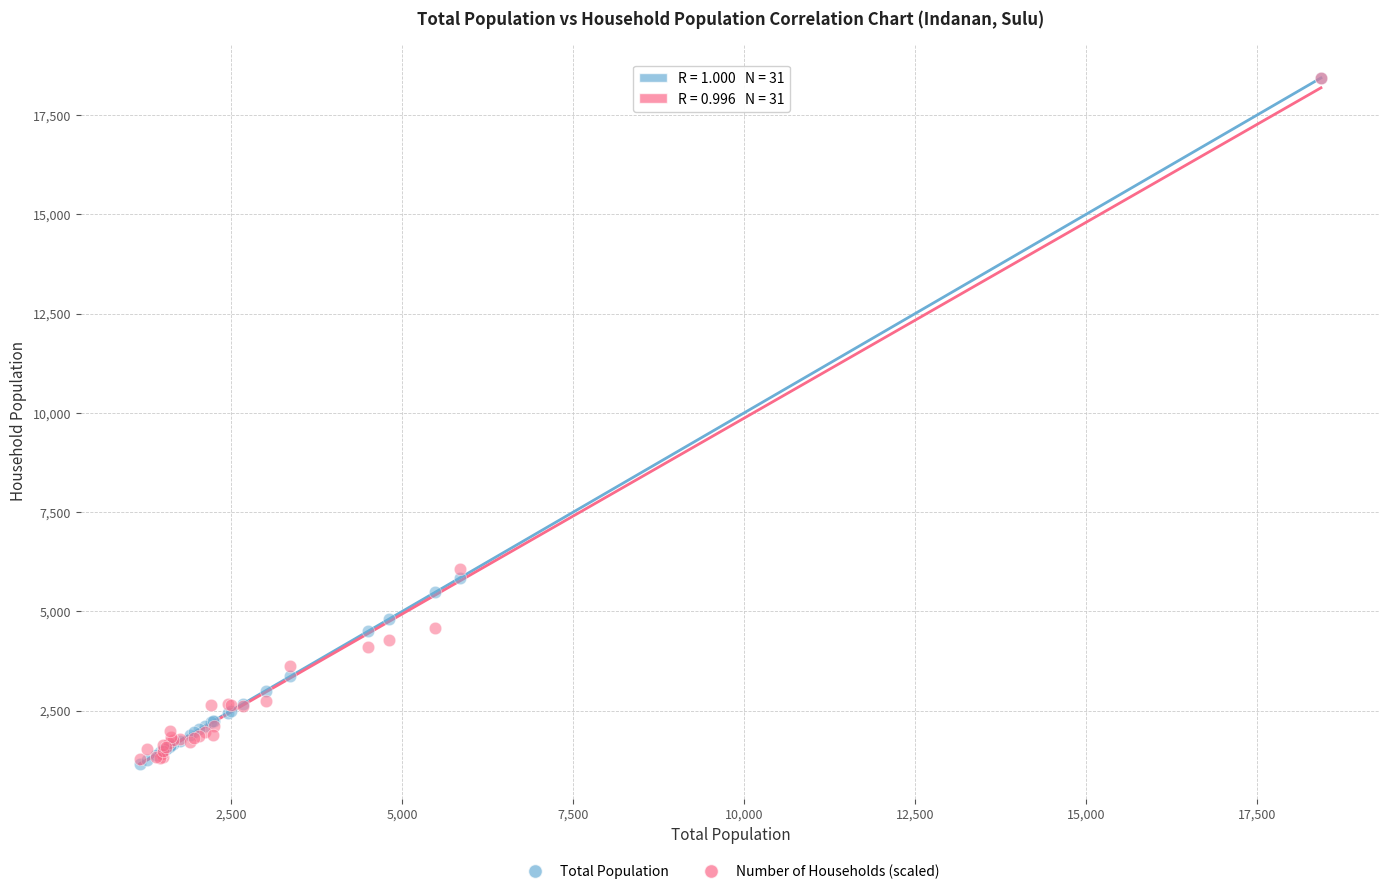

In the Total Population series, what Y value is closest to 9798?

5842.0